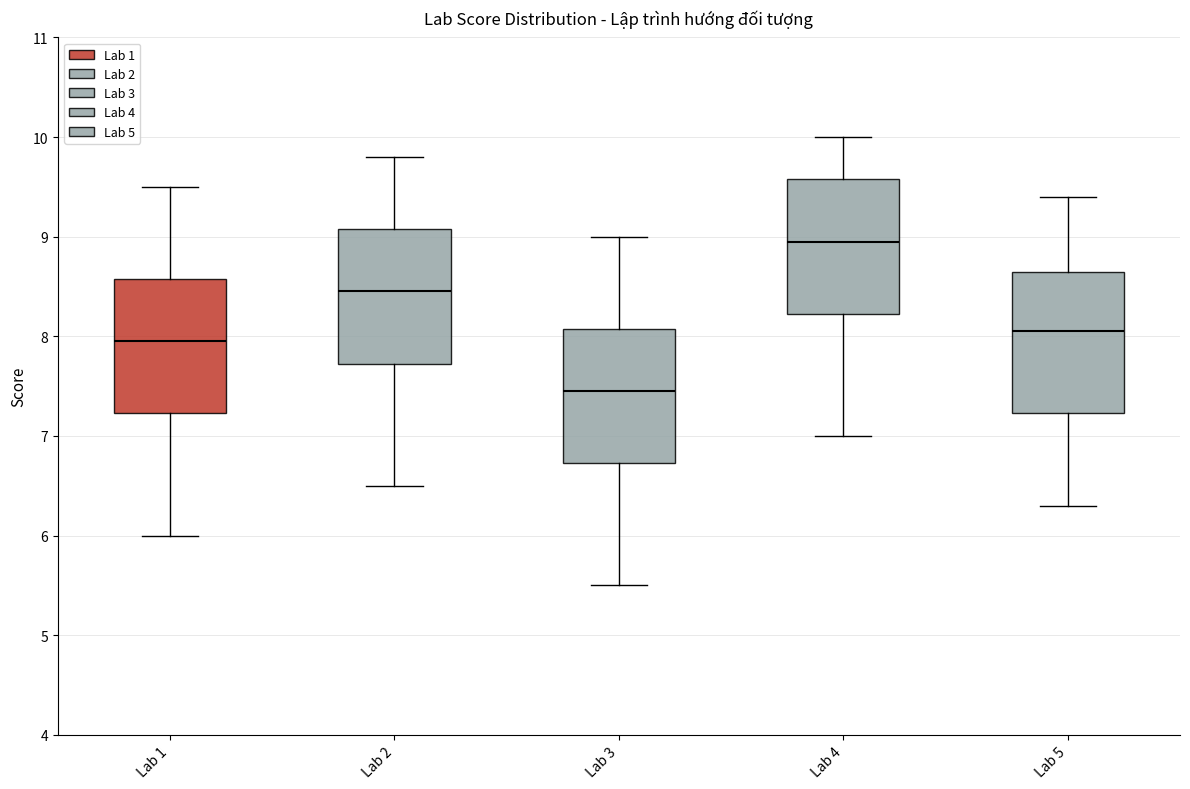

Reading left to right, read every box against the y-axis: the position of its median line, the range the box covers, and the ends of its whiskers. The values are not printed on the chart, so give them approximately, as read against the axis.

Lab 1: median 8.0, box 7.2 to 8.6, whiskers 6.0 to 9.5
Lab 2: median 8.5, box 7.7 to 9.1, whiskers 6.5 to 9.8
Lab 3: median 7.5, box 6.7 to 8.1, whiskers 5.5 to 9.0
Lab 4: median 9.0, box 8.2 to 9.6, whiskers 7.0 to 10.0
Lab 5: median 8.1, box 7.2 to 8.7, whiskers 6.3 to 9.4